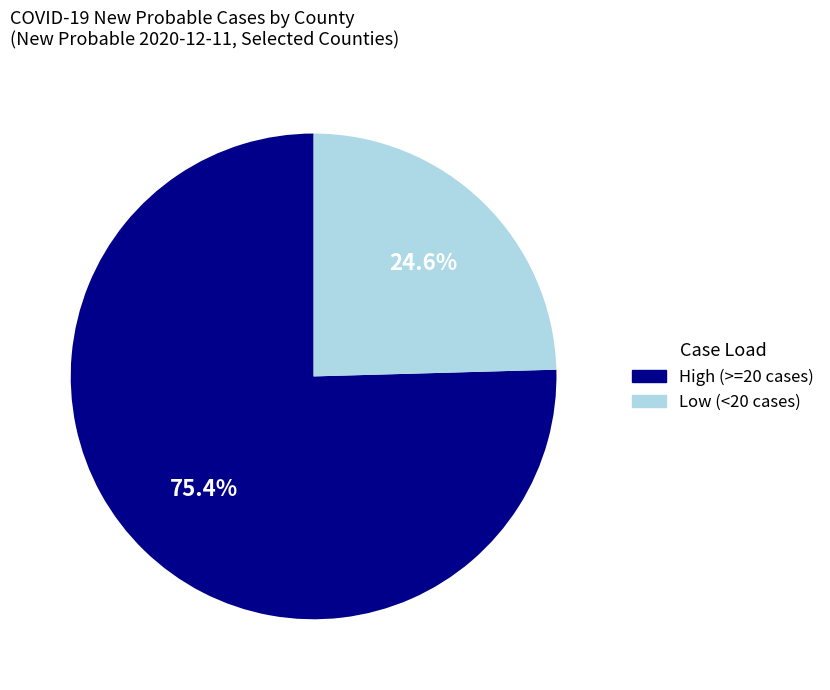

What is the total percentage of Low (<20 cases) and High (>=20 cases)?

100.0%